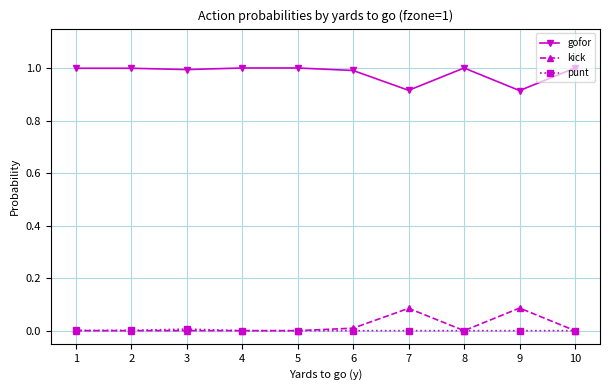

What is the sum of the gofor values at 8 and 10?

2.0